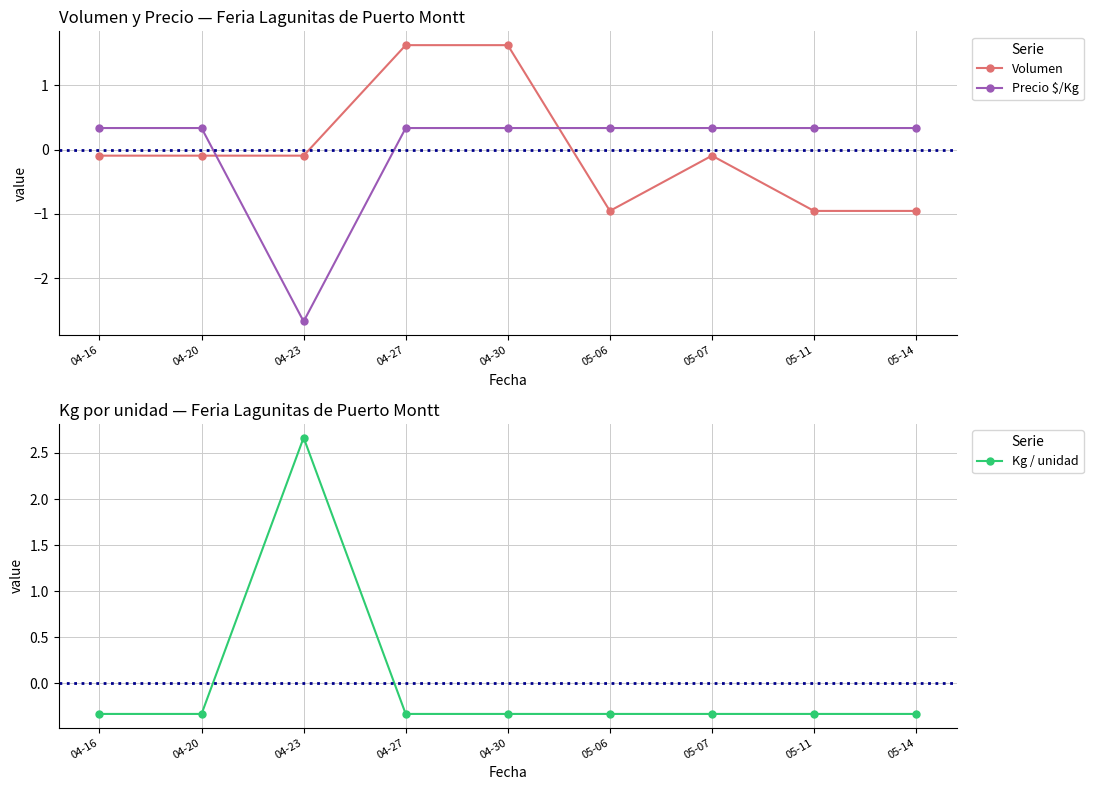

What is the label of the 7th point from the left?

05-07